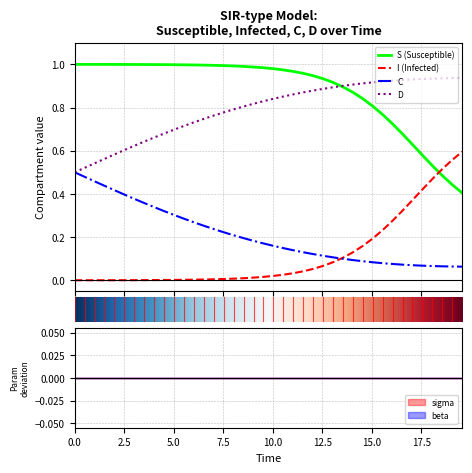

True or false: D and I (Infected) cross at least once.

False